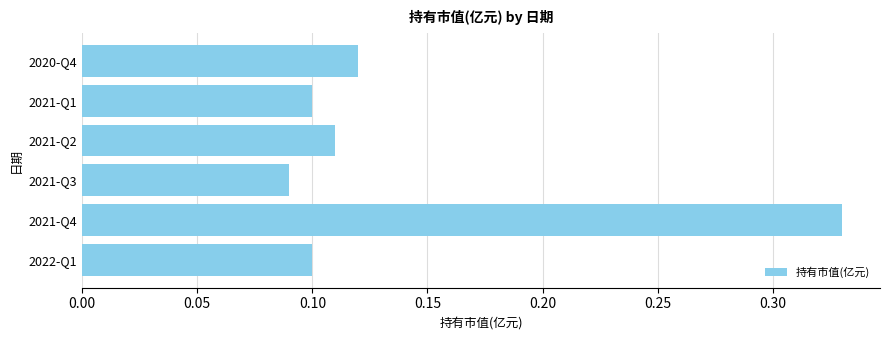

The value at 2021-Q2 is 0.0. True or false?

False